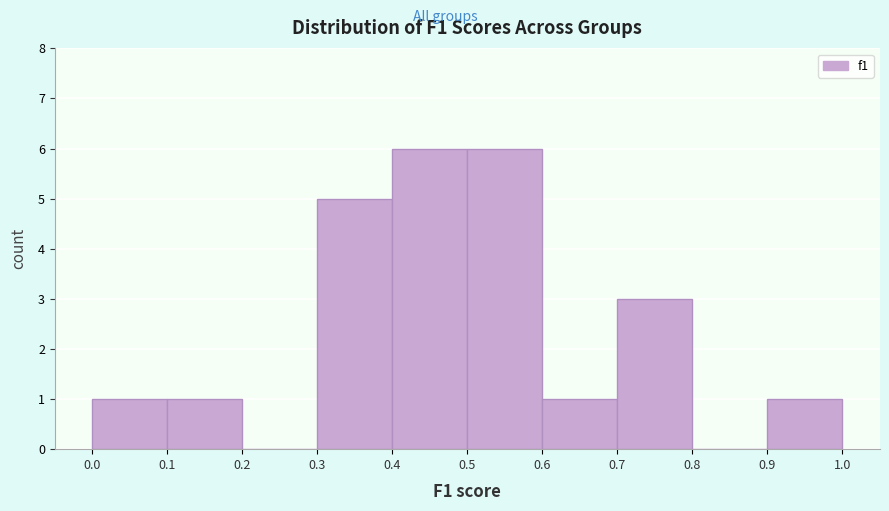

How tall is the bar that spans 0.5 to 0.6 on the x-axis? The values are not printed on the chart, so give them approximately, as read against the axis.

6